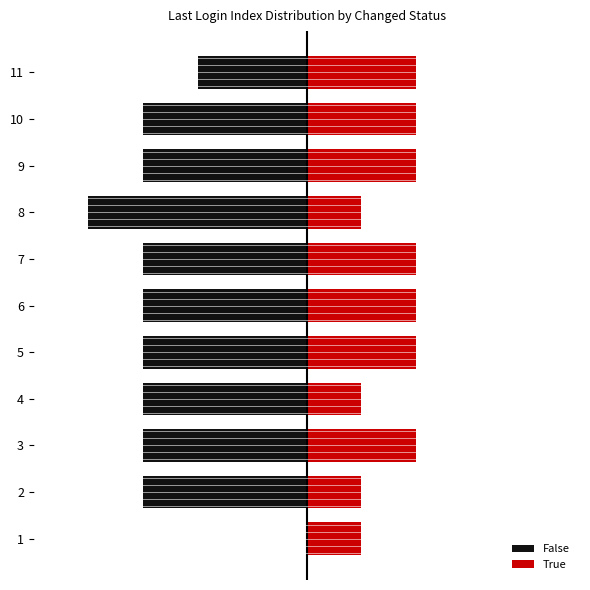

Which has a higher value, 5 or 6?

5